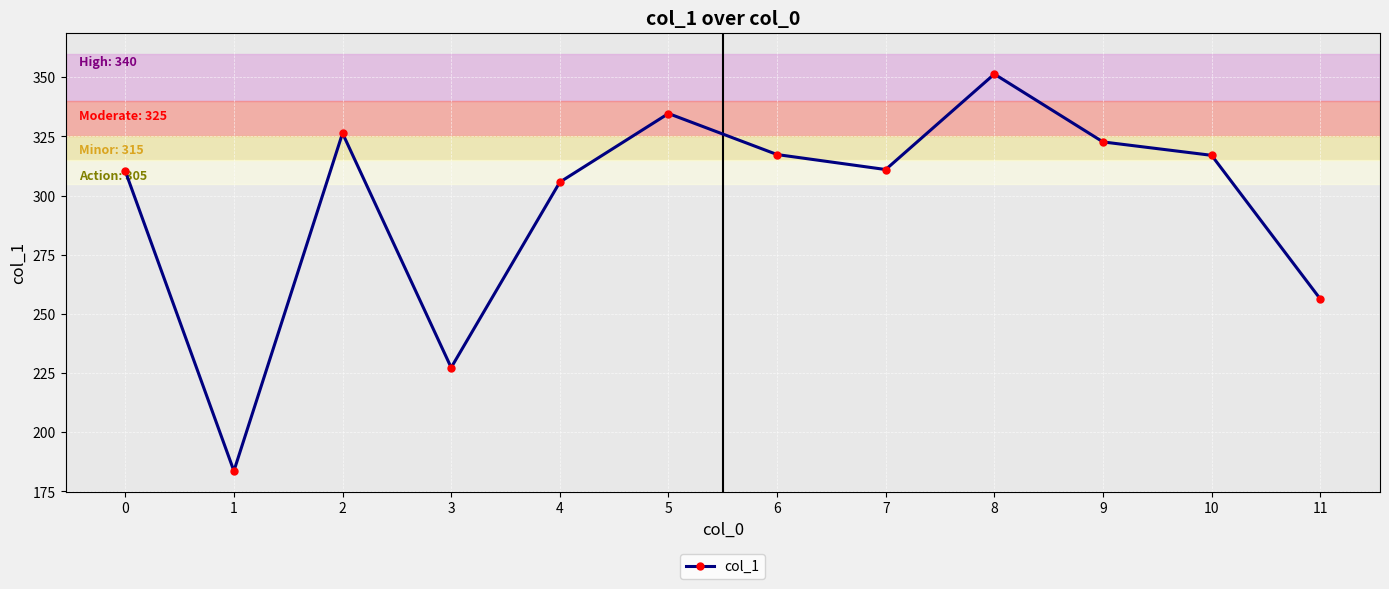

Does the chart display data point markers on the line(s)?

Yes